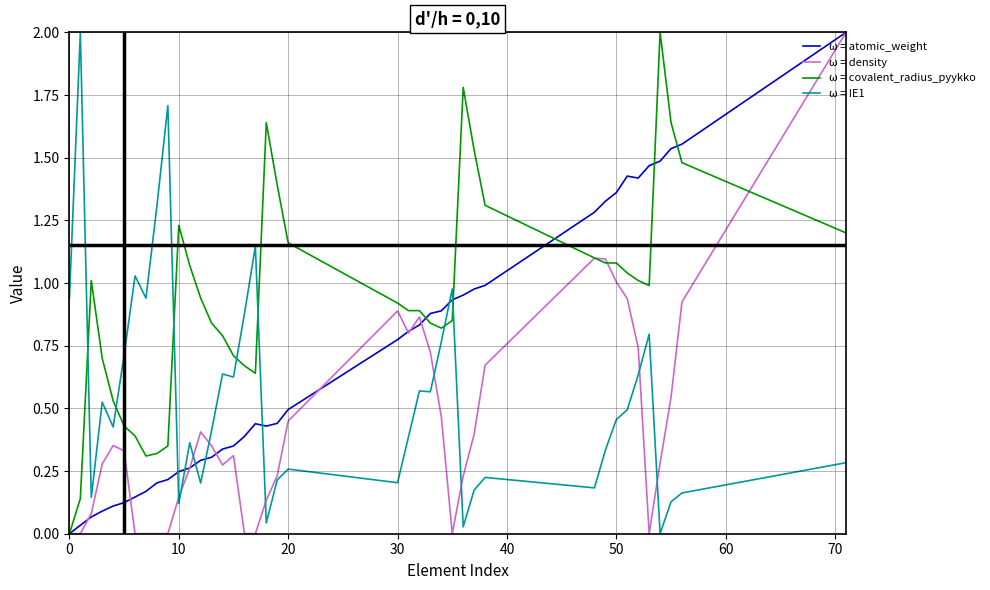

True or false: ω = IE1 and ω = covalent_radius_pyykko intersect in this chart.

True